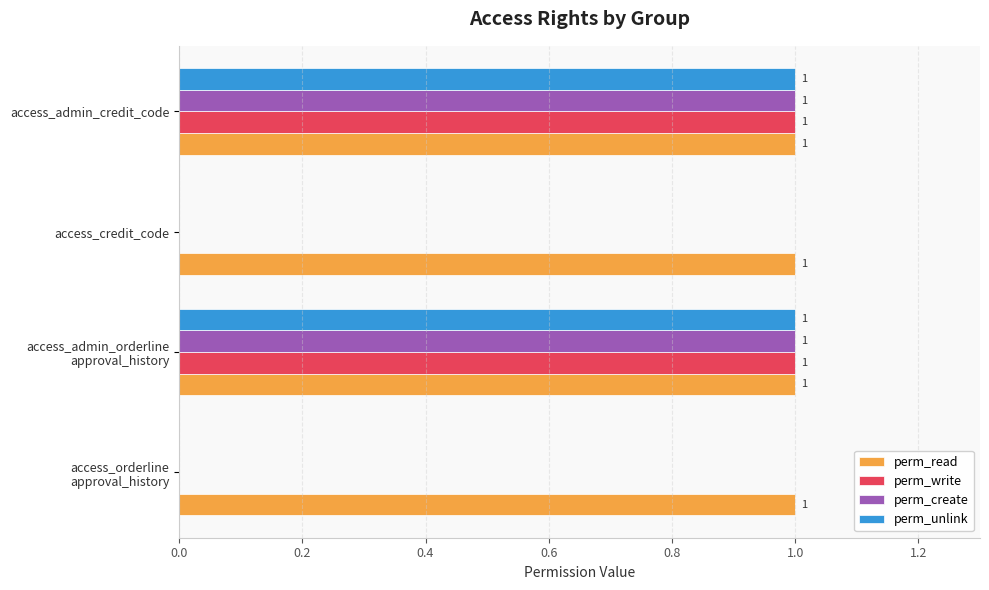

What is the sum of all perm_read values?

4